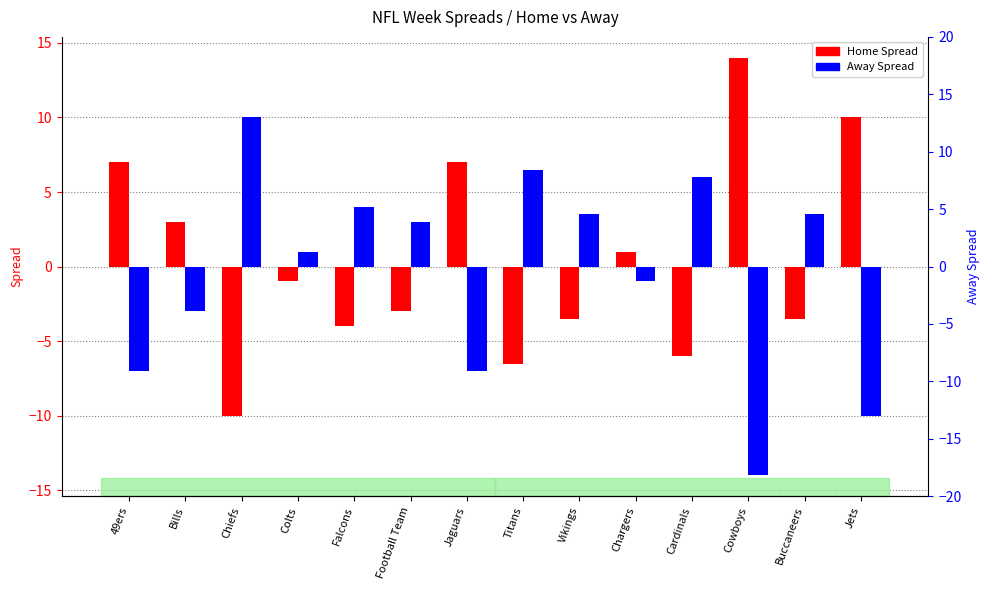

How many positive values does the Away Spread series have?

8